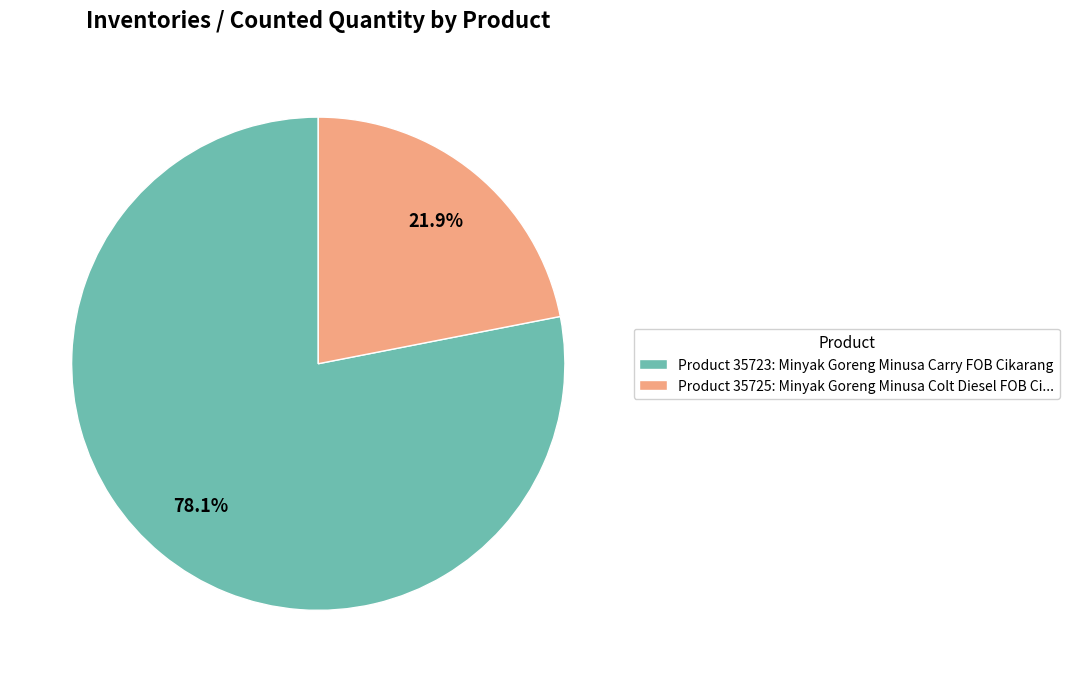

What is the majority slice?

Product 35723: Minyak Goreng Minusa Carry FOB Cikarang